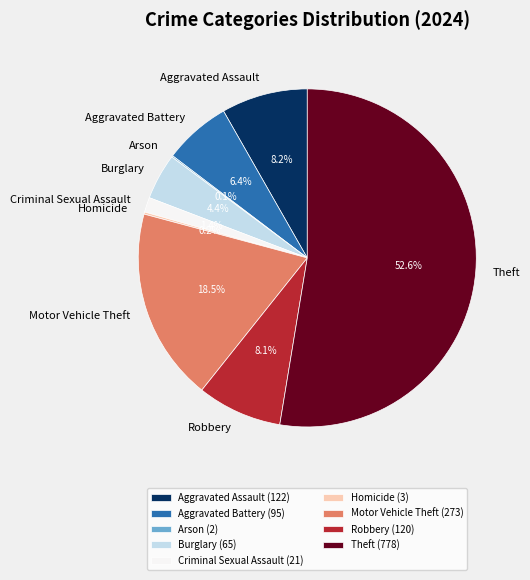

How much of the chart is everything except Robbery?

91.9%